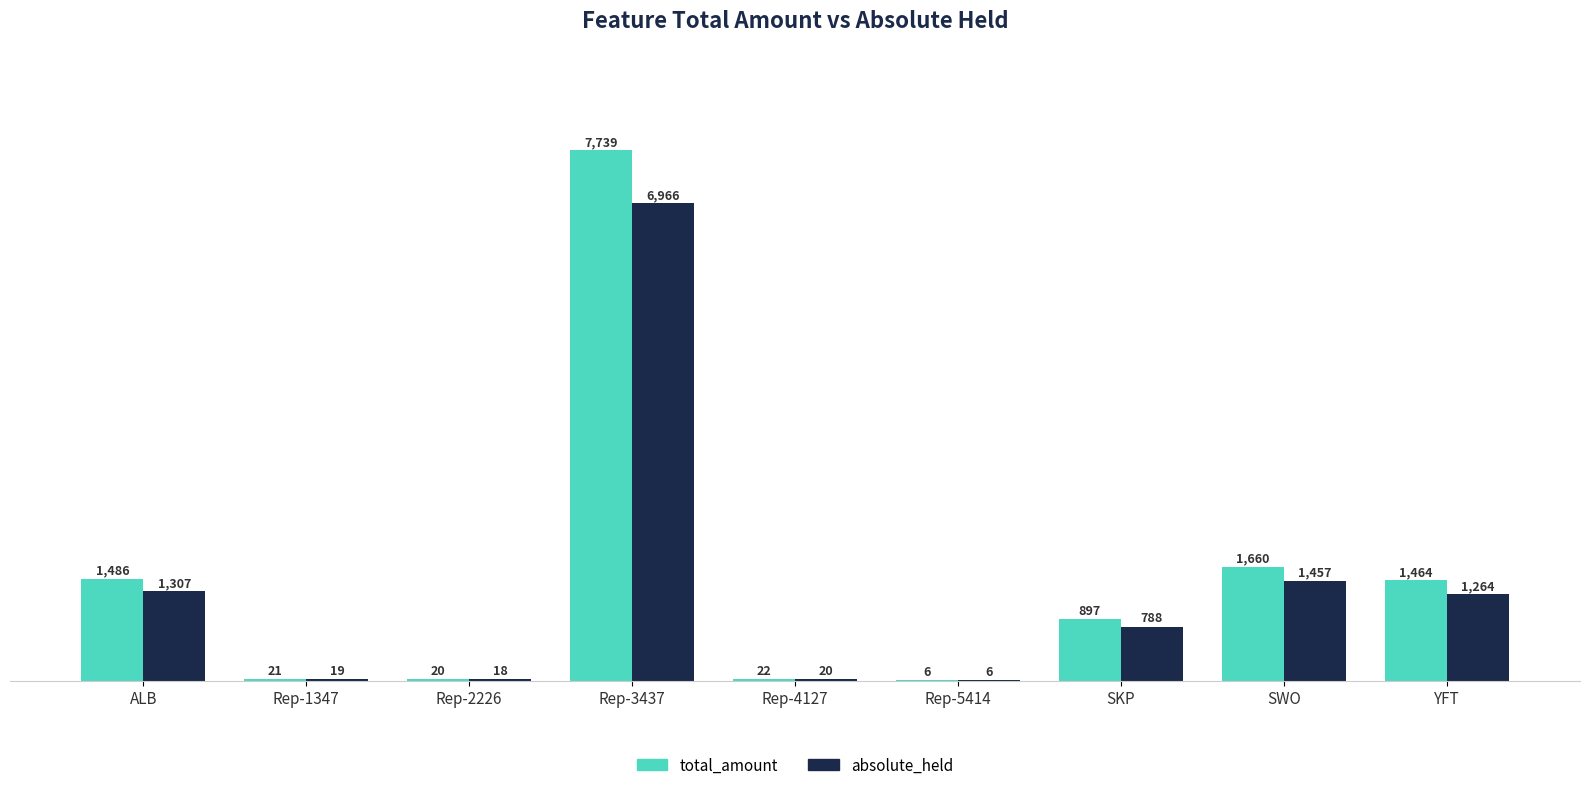

Which series has the widest spread of values?

total_amount